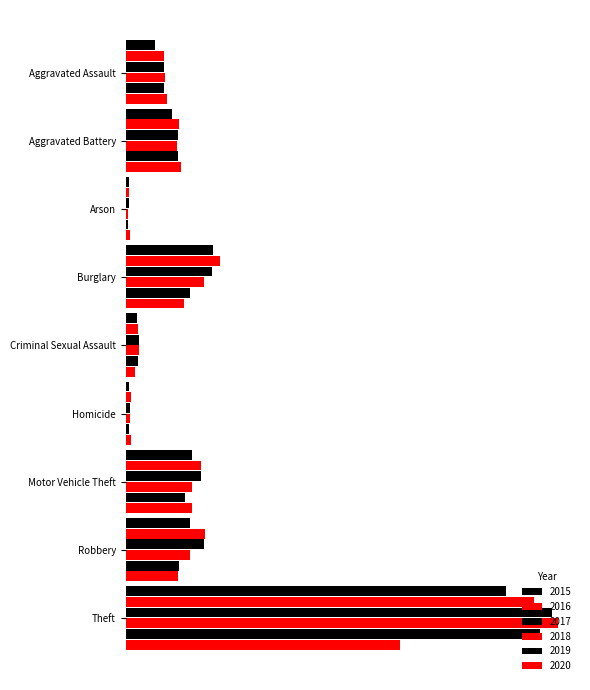

What is the label of the 4th bar from the left?

Burglary